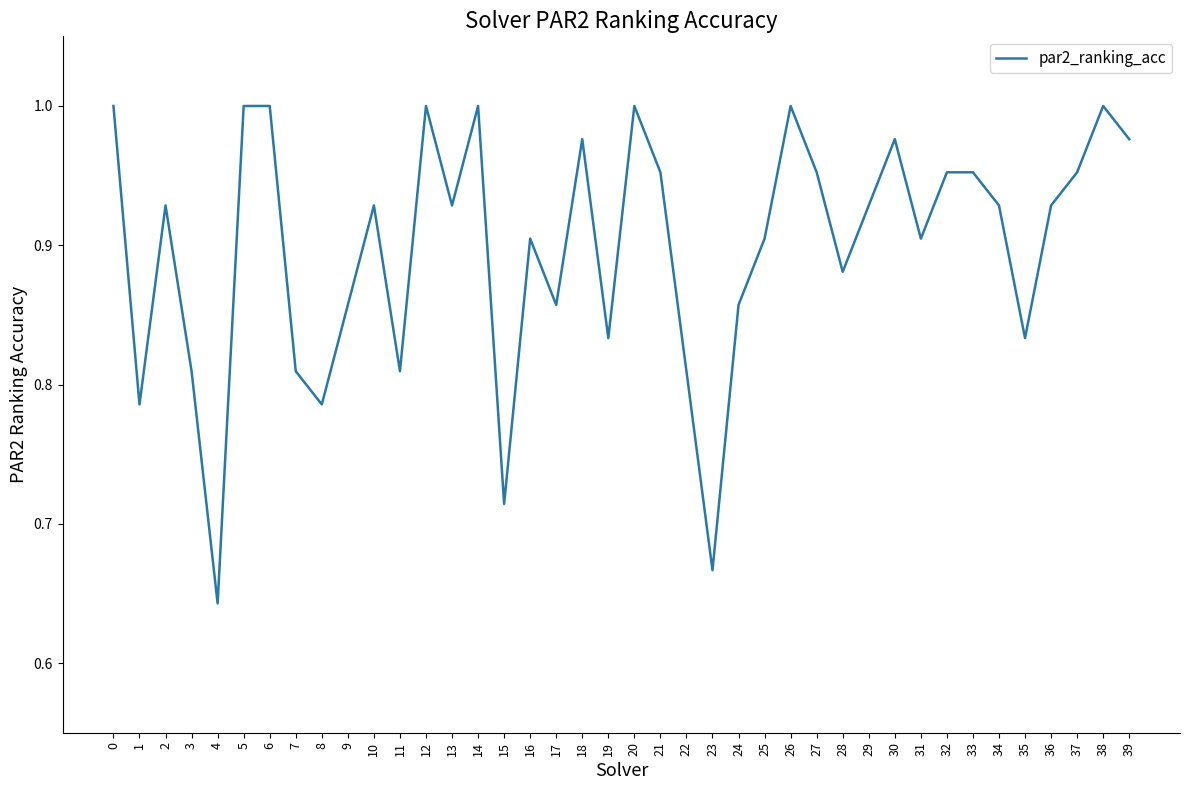

At which category does the chart reach its minimum across all series?

4